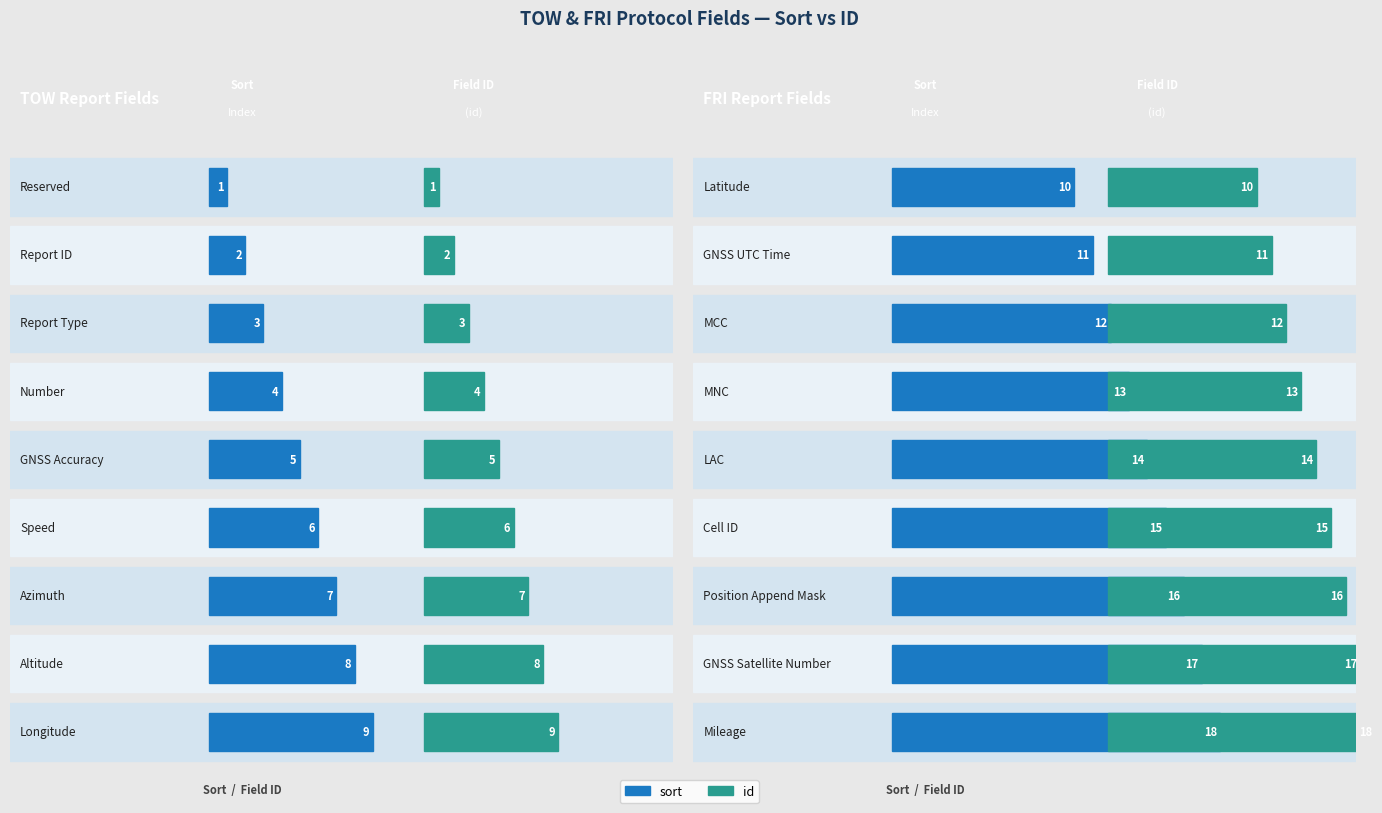

Reading left to right, list all the values displayed in this chart.

sort: 1	2	3	4	5	6	7	8	9	10	11	12	13	14	15	16	17	18
id: 1	2	3	4	5	6	7	8	9	10	11	12	13	14	15	16	17	18